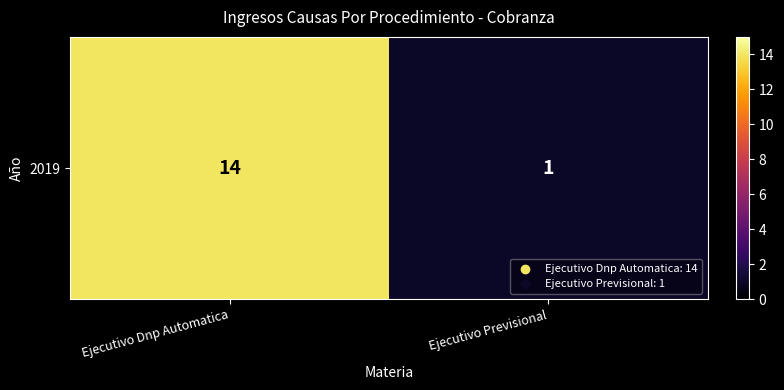

Reading left to right, list all the values displayed in this chart.

14	1